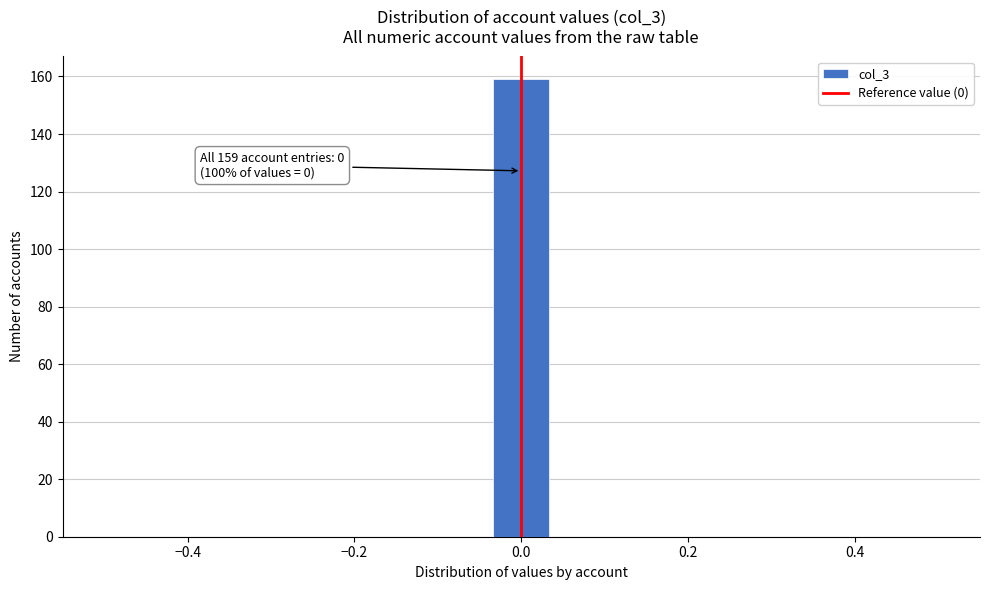

Around what value on the x-axis is the tallest bar? Give the approximate position of its centre, as read against the axis.

0.00